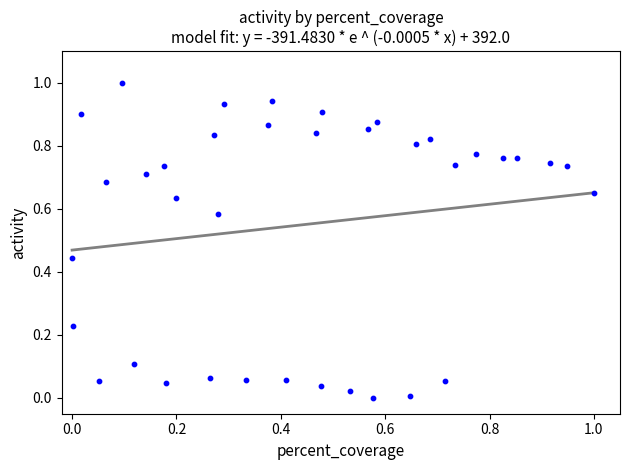

What is the range of Y values (max minus min)?

1.0